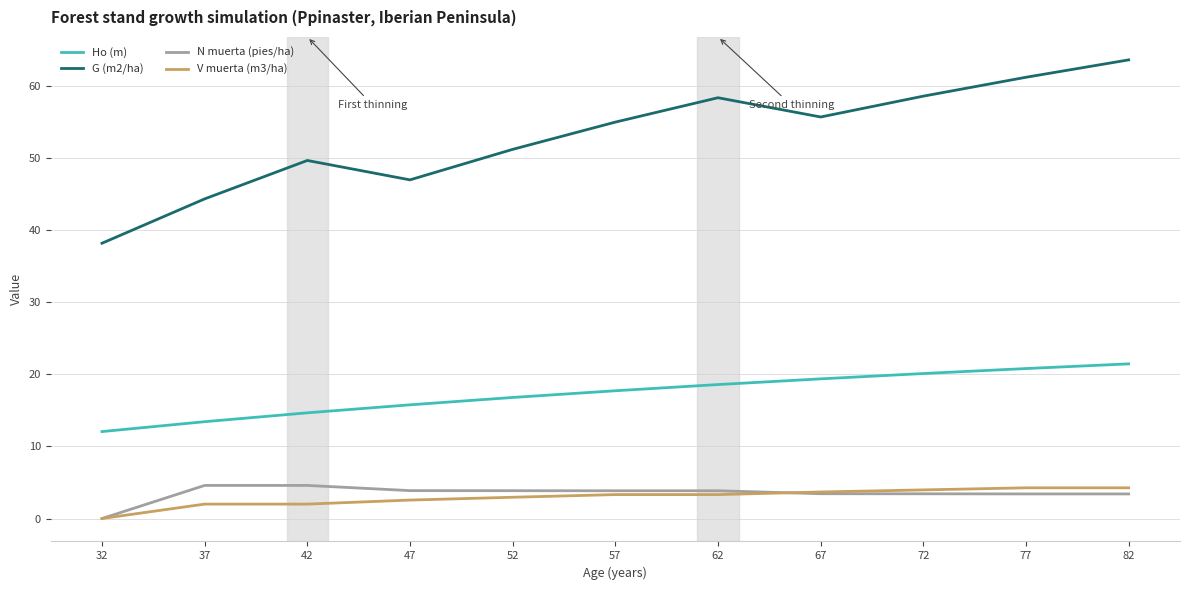

What is the sum of the V muerta (m3/ha) values at 72 and 47?

6.5